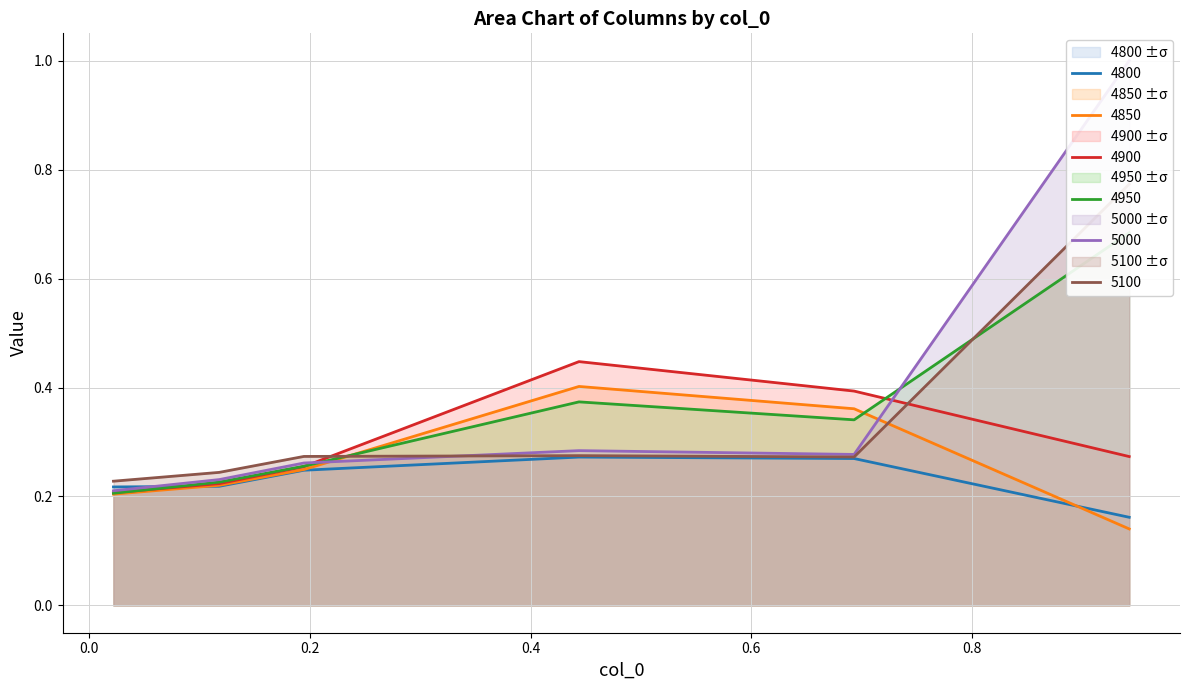

What is the difference between the 5100 values at 0.9424657534246575 and 0.02191780821917808?

0.5